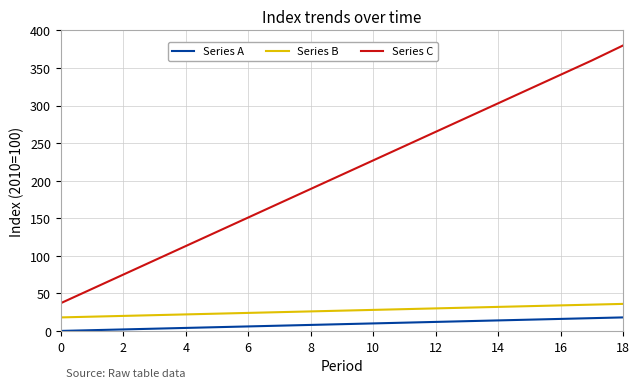

True or false: Series C and Series A cross at least once.

False